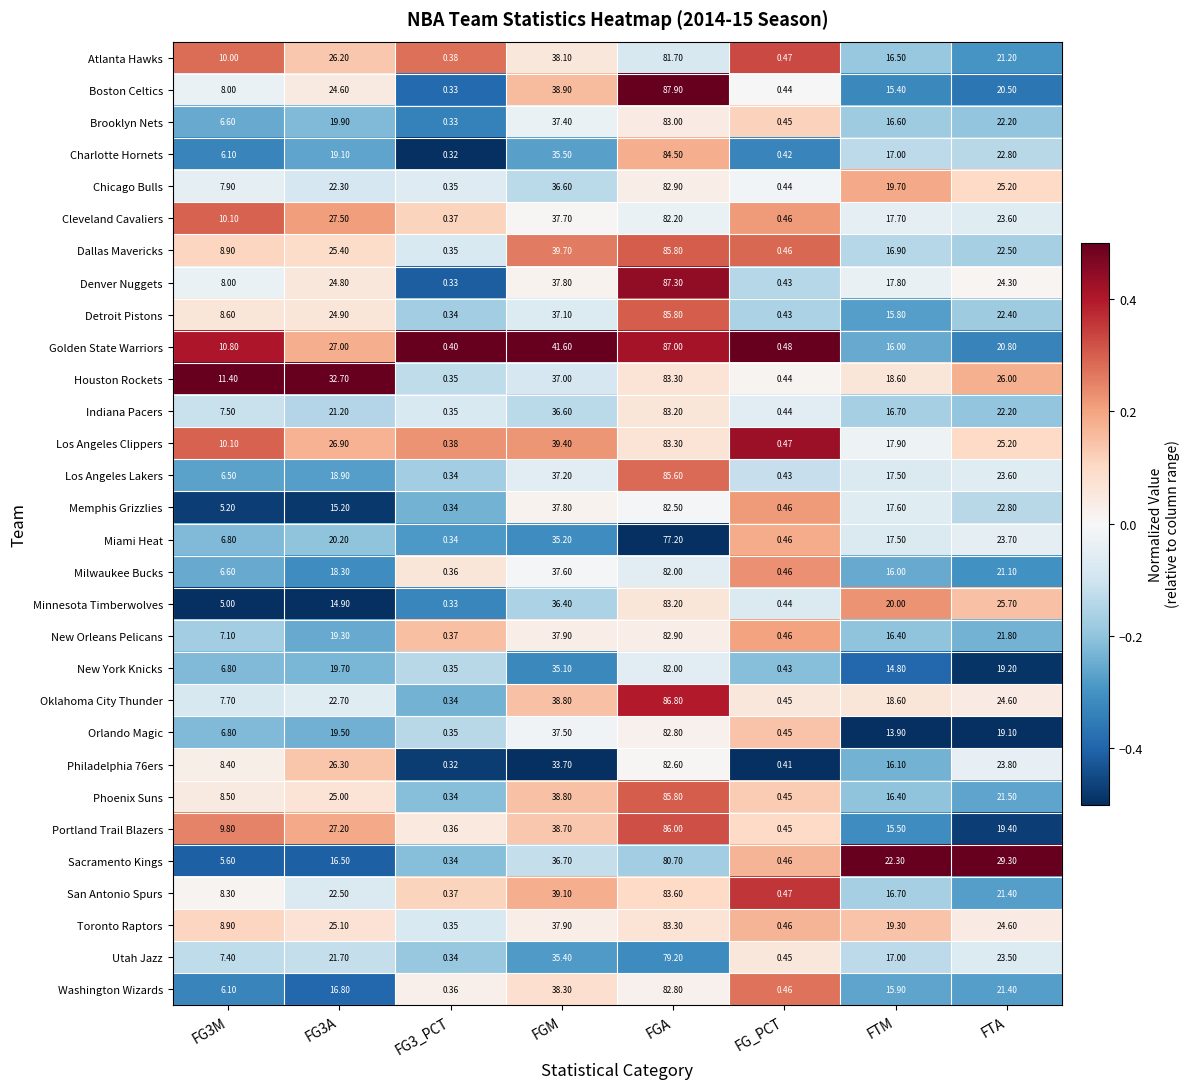

Which series changed the most between FGM and FG_PCT?

Golden State Warriors